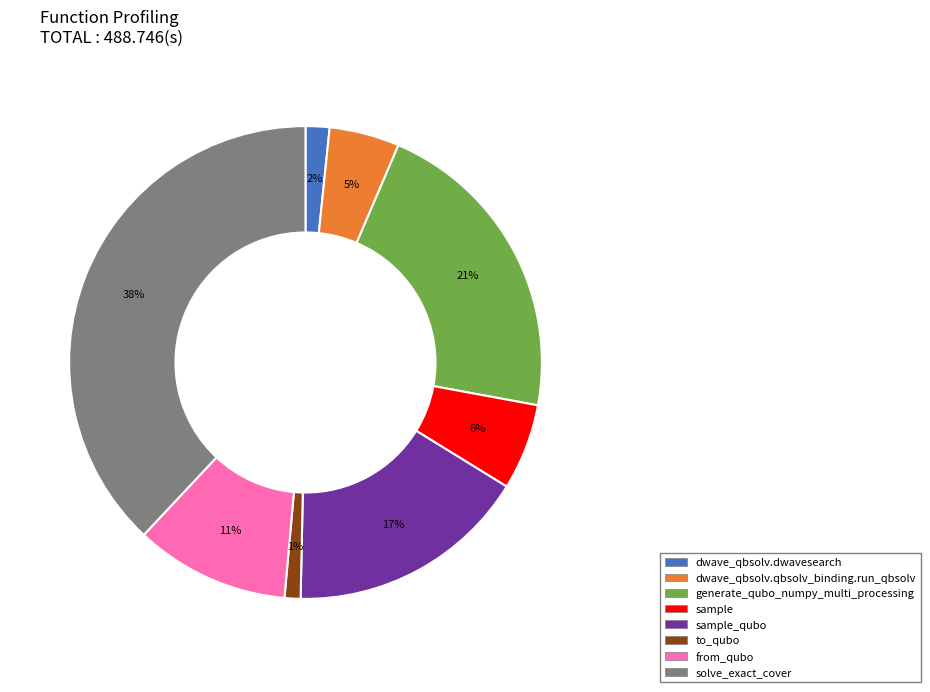

To the nearest percent, what percentage of the pie is dwave_qbsolv.dwavesearch?

2%